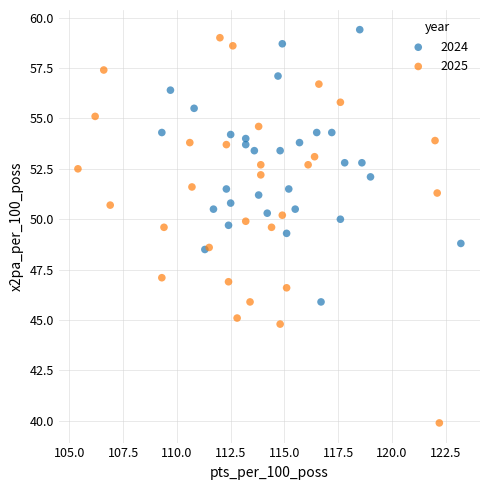

Which series reaches the minimum Y coordinate?

2025